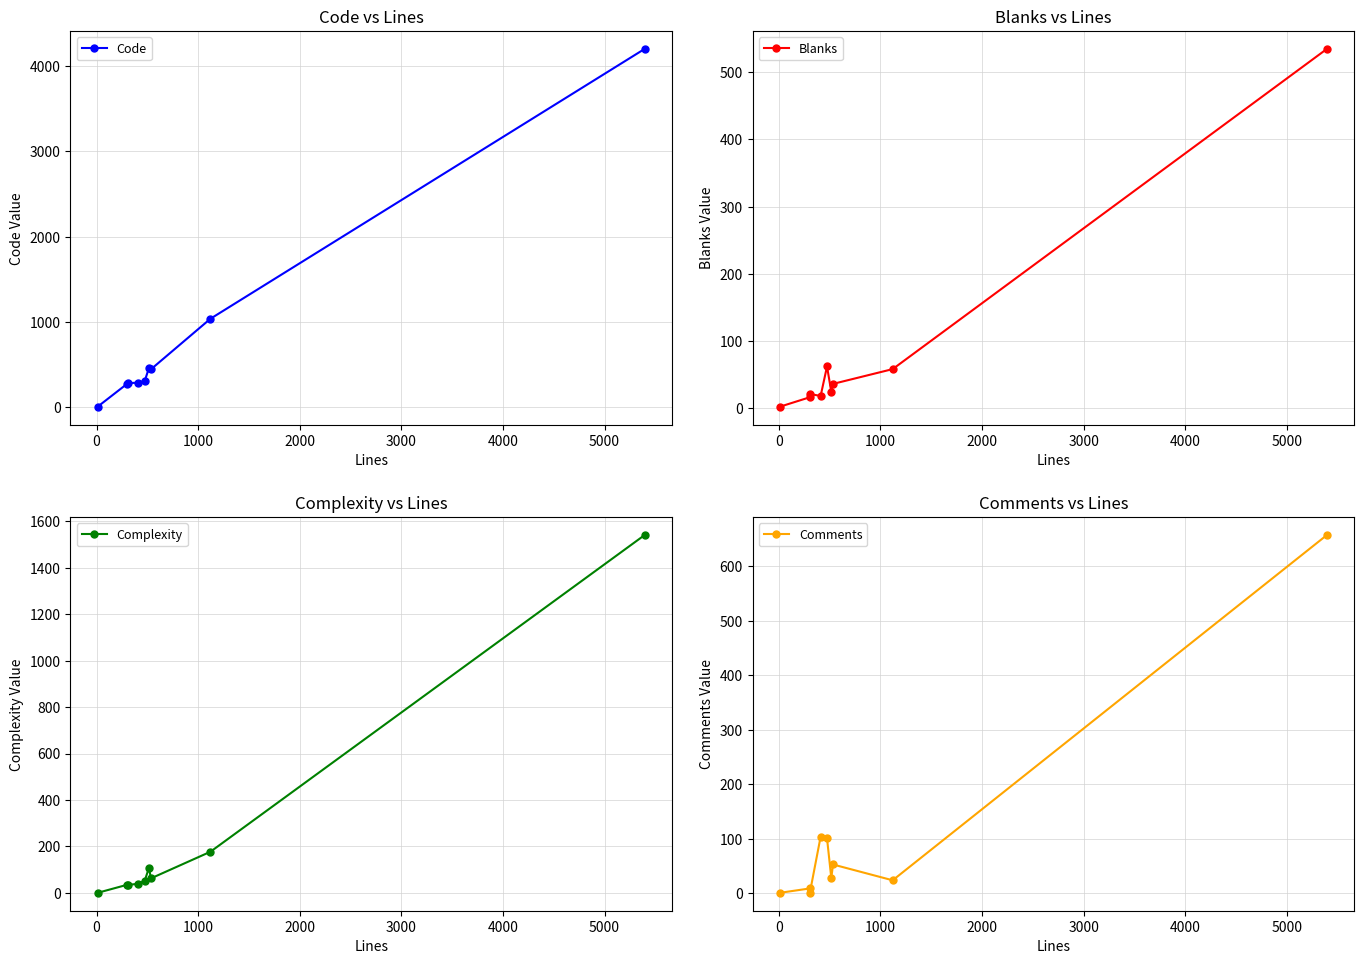

How many values in the Comments series are below 28?

4